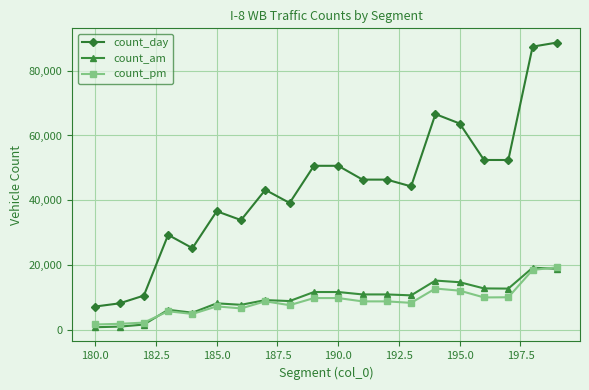

At how many categories does at least one series exceed 13754?

17